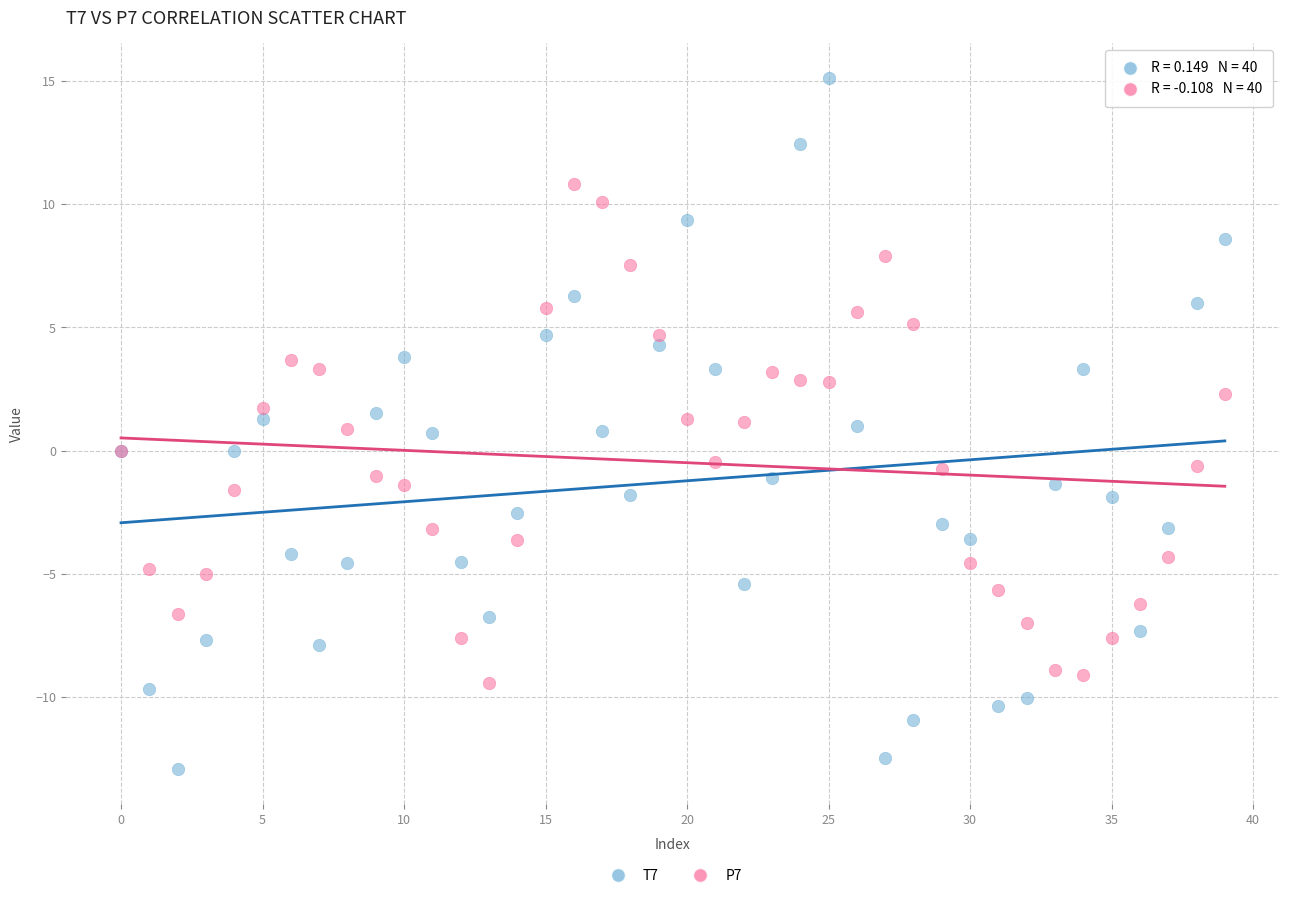

Which series has the widest spread of Y values?

T7